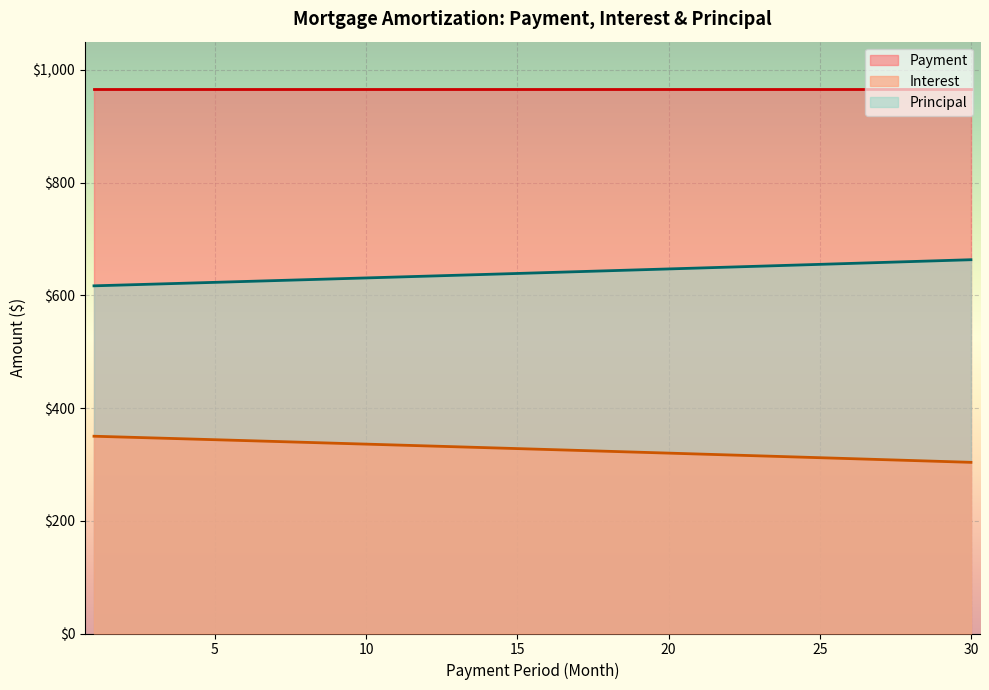

How many lines are shown in the chart?

3